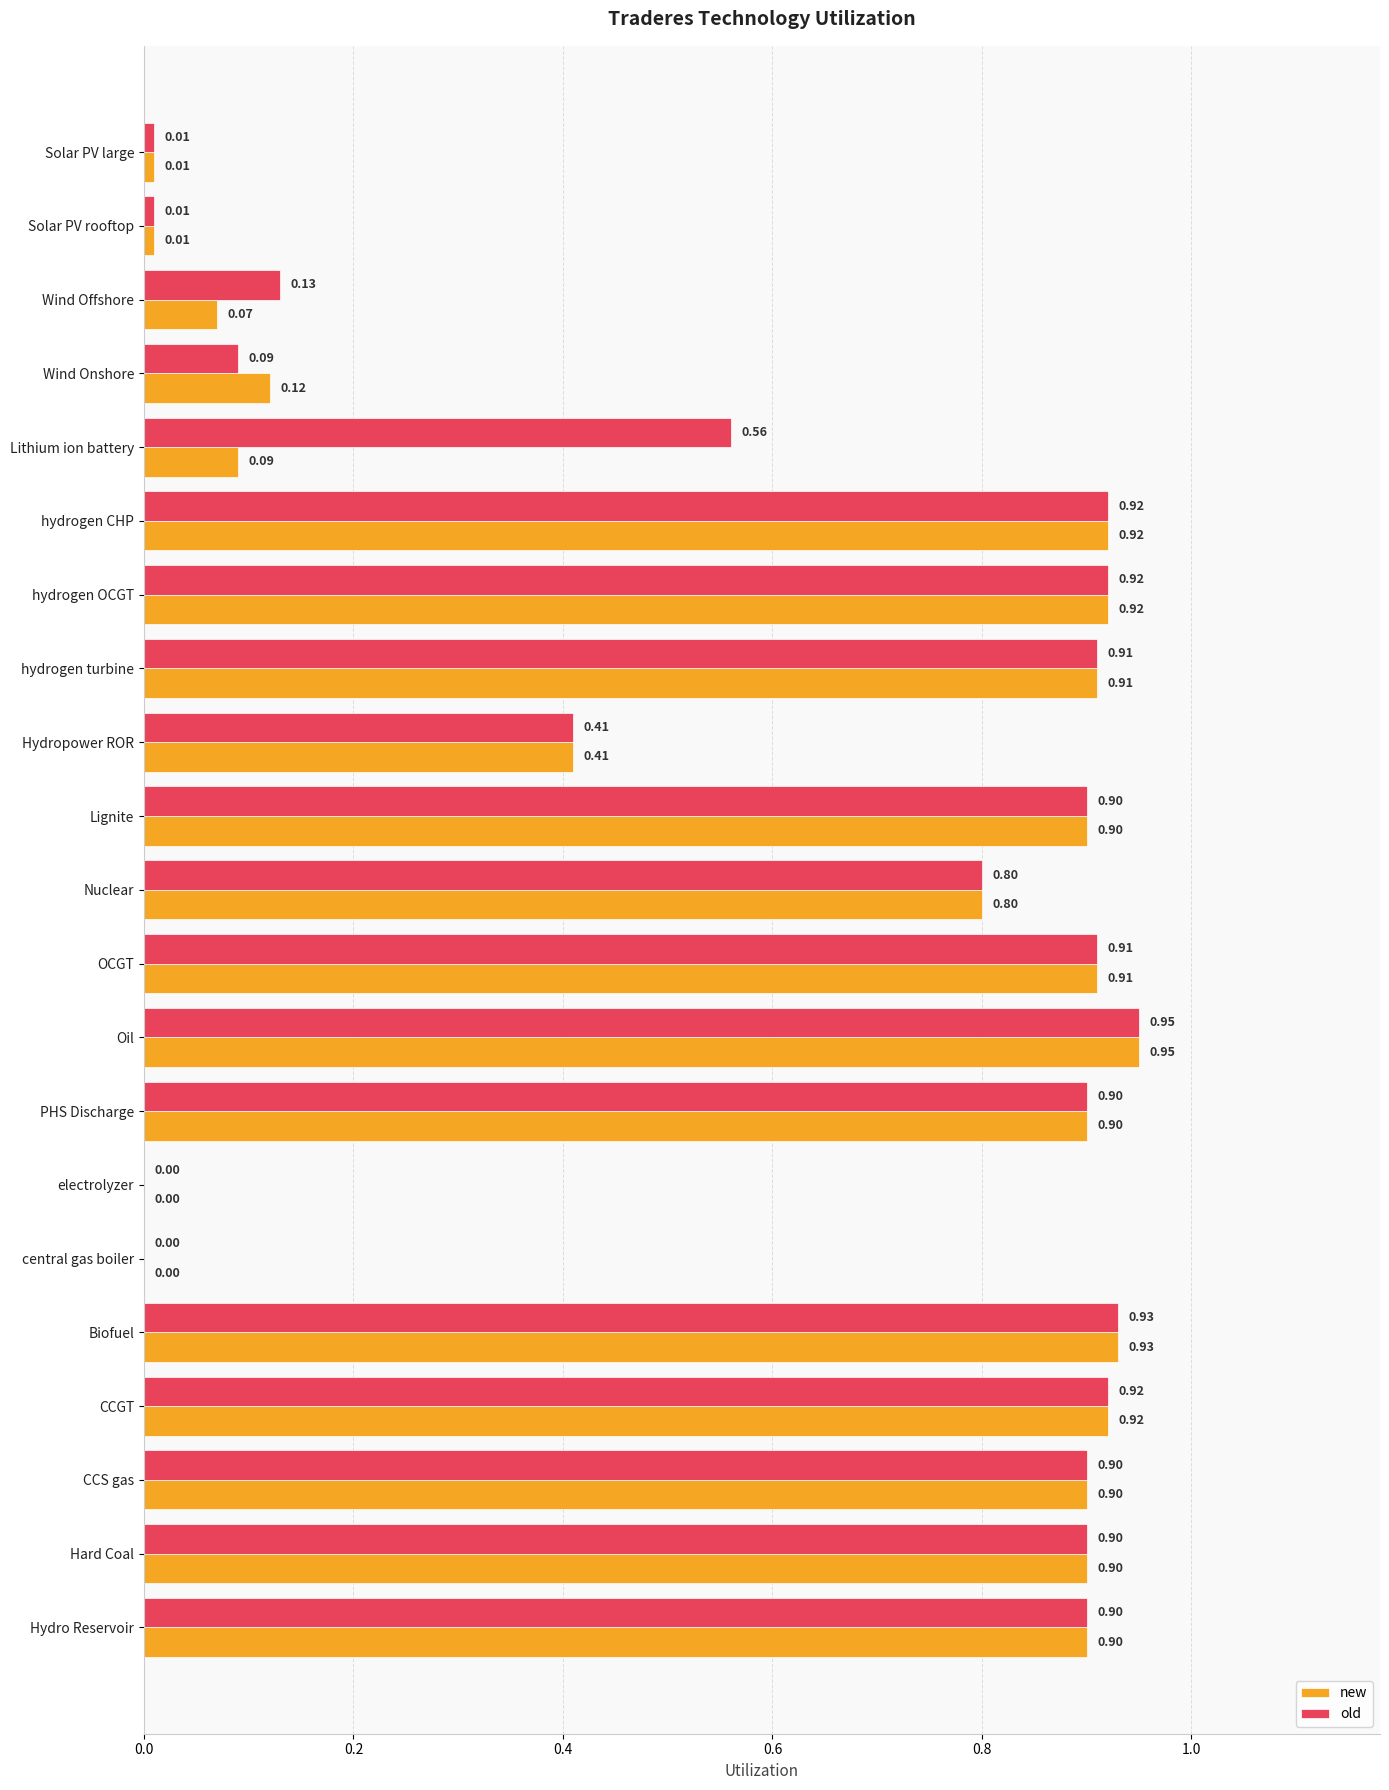

What is the total value across all series at Oil?

1.9